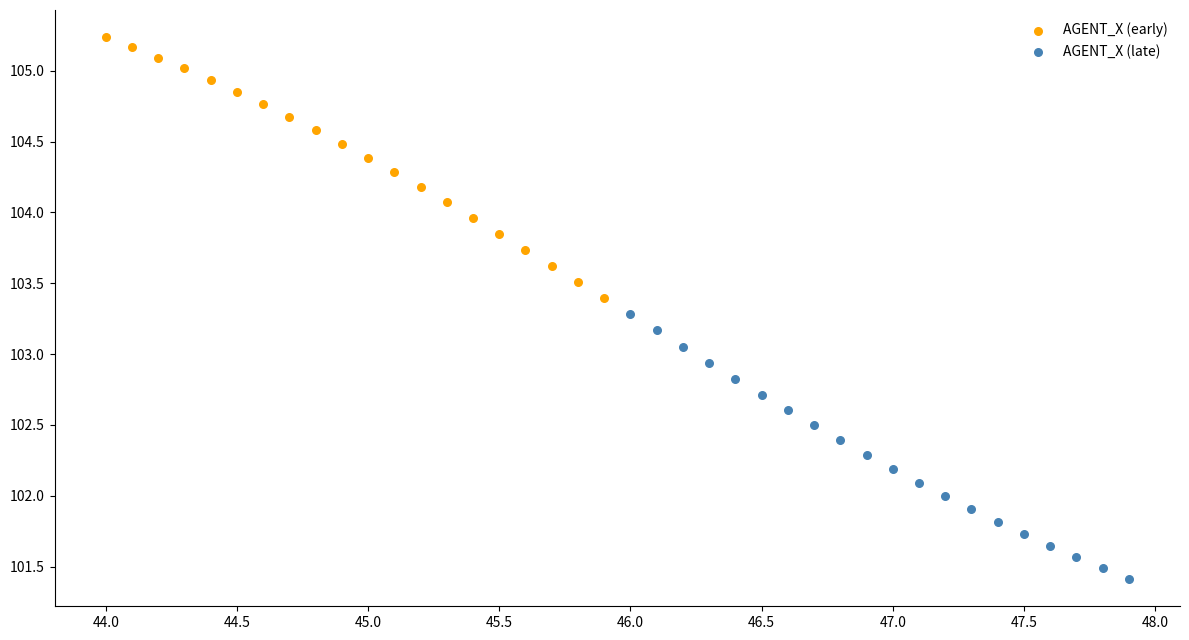

Which series contains the highest Y value?

AGENT_X (early)